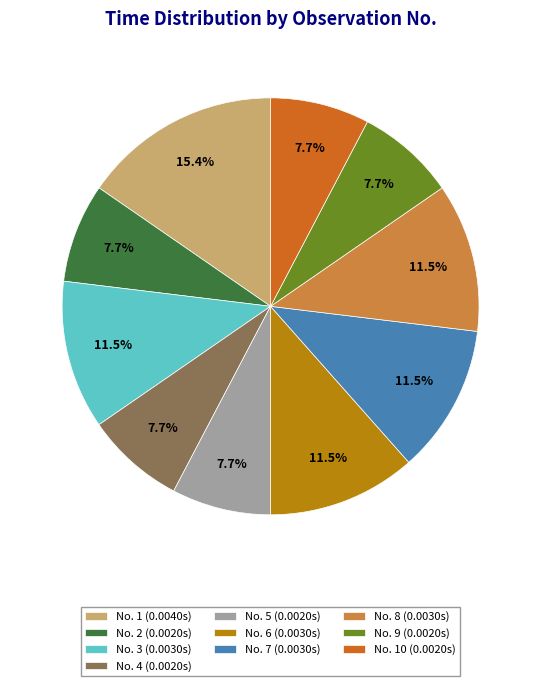

How many slices are in this pie chart?

10